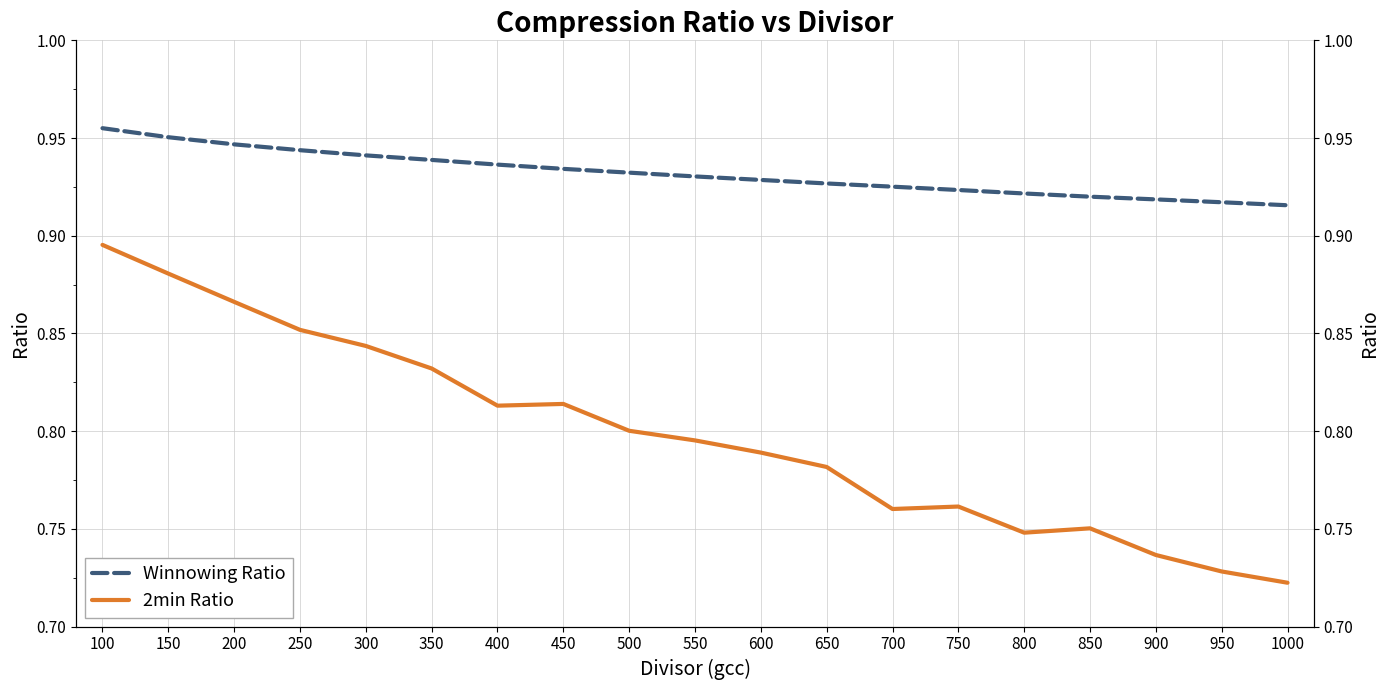

At which category is the sum across all series the highest?

100